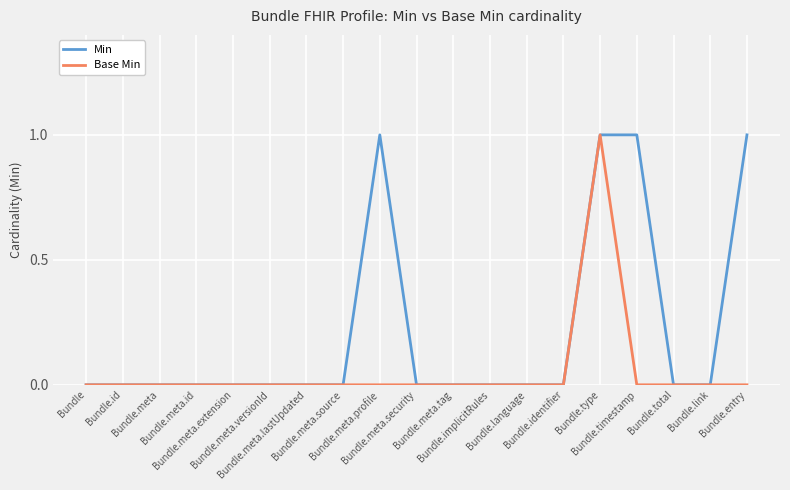

The value of Min at Bundle.meta.source is 0. True or false?

True